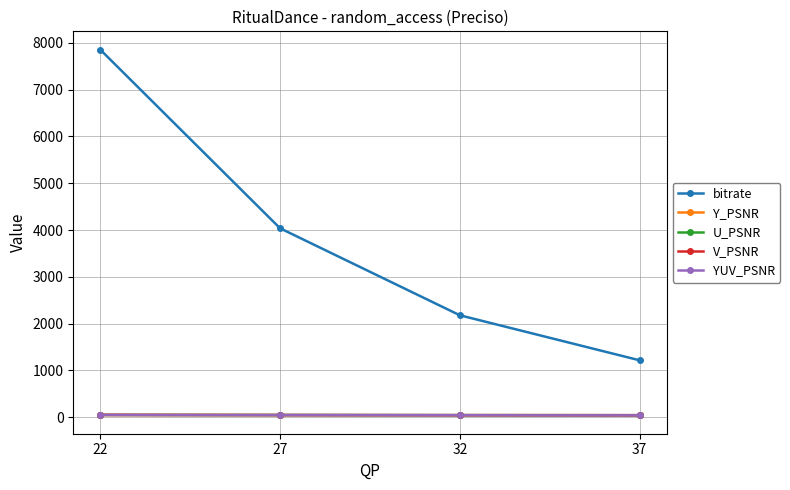

True or false: YUV_PSNR and bitrate intersect in this chart.

False